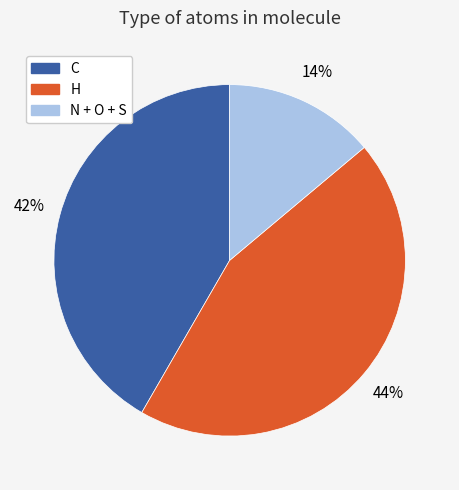

What percentage is the C slice, to the nearest percent?

42%